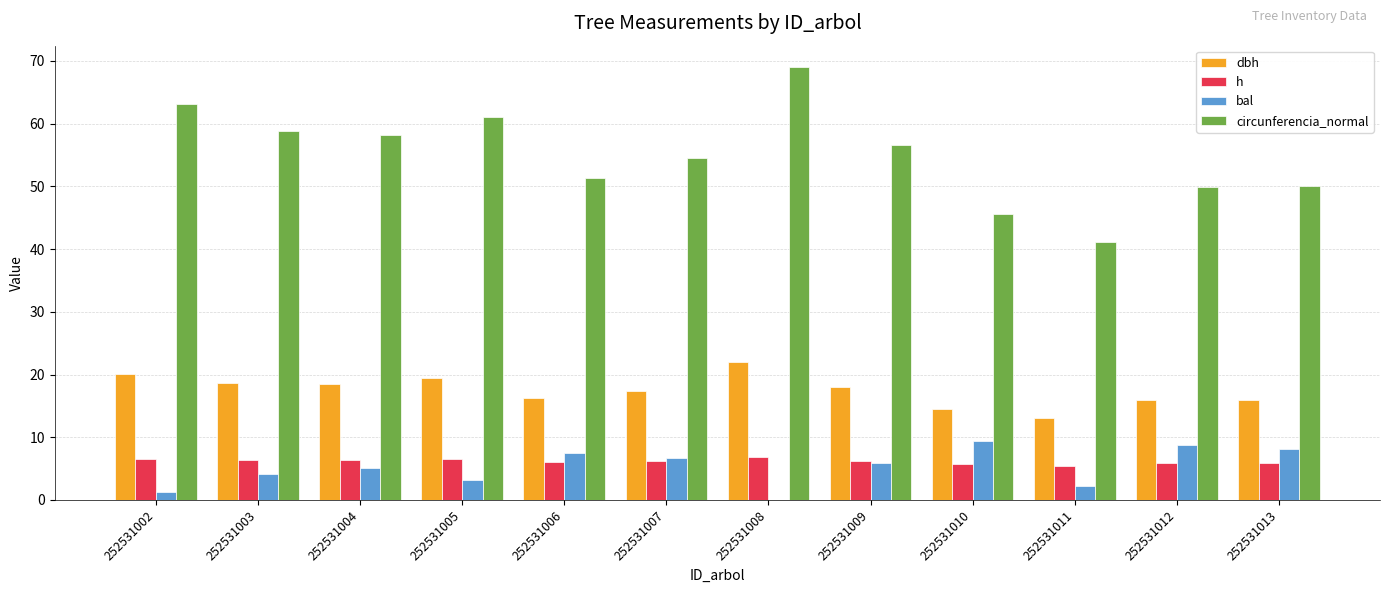

Read the dbh value at 252531011.

13.1